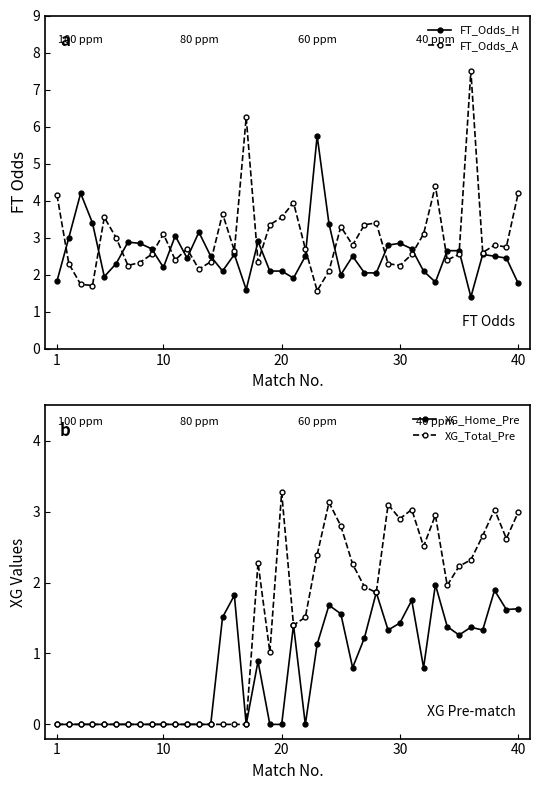

The XG_Home_Pre series shows 0.8 at 32. True or false?

False